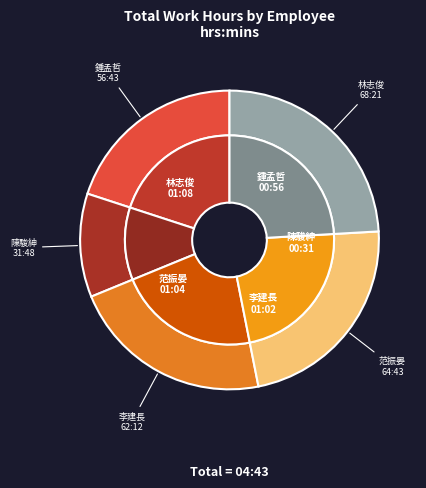

The 林志俊 slice represents 23% of the pie. True or false?

True